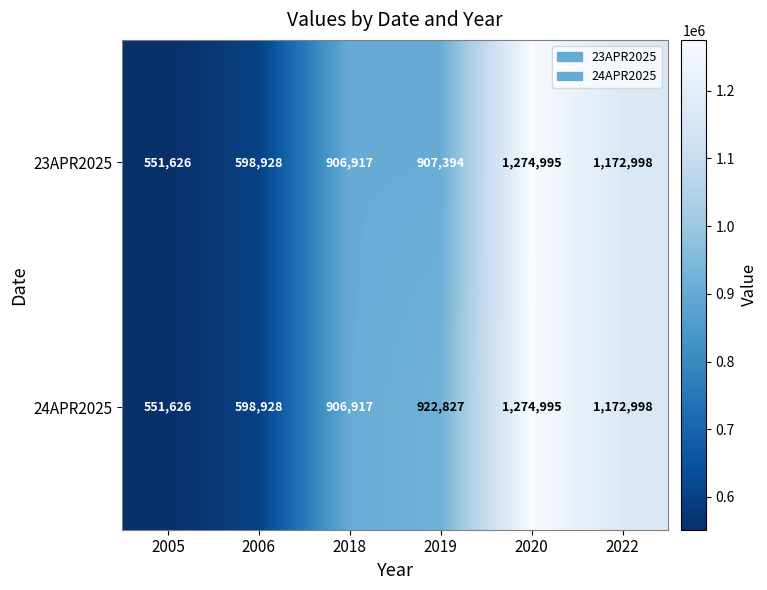

What is the average value of the 24APR2025 series?

904715